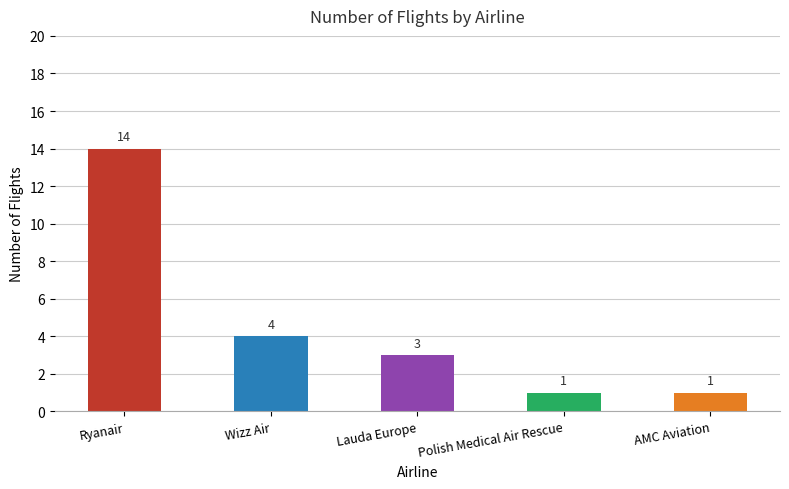

Count the number of categories in the chart.

5